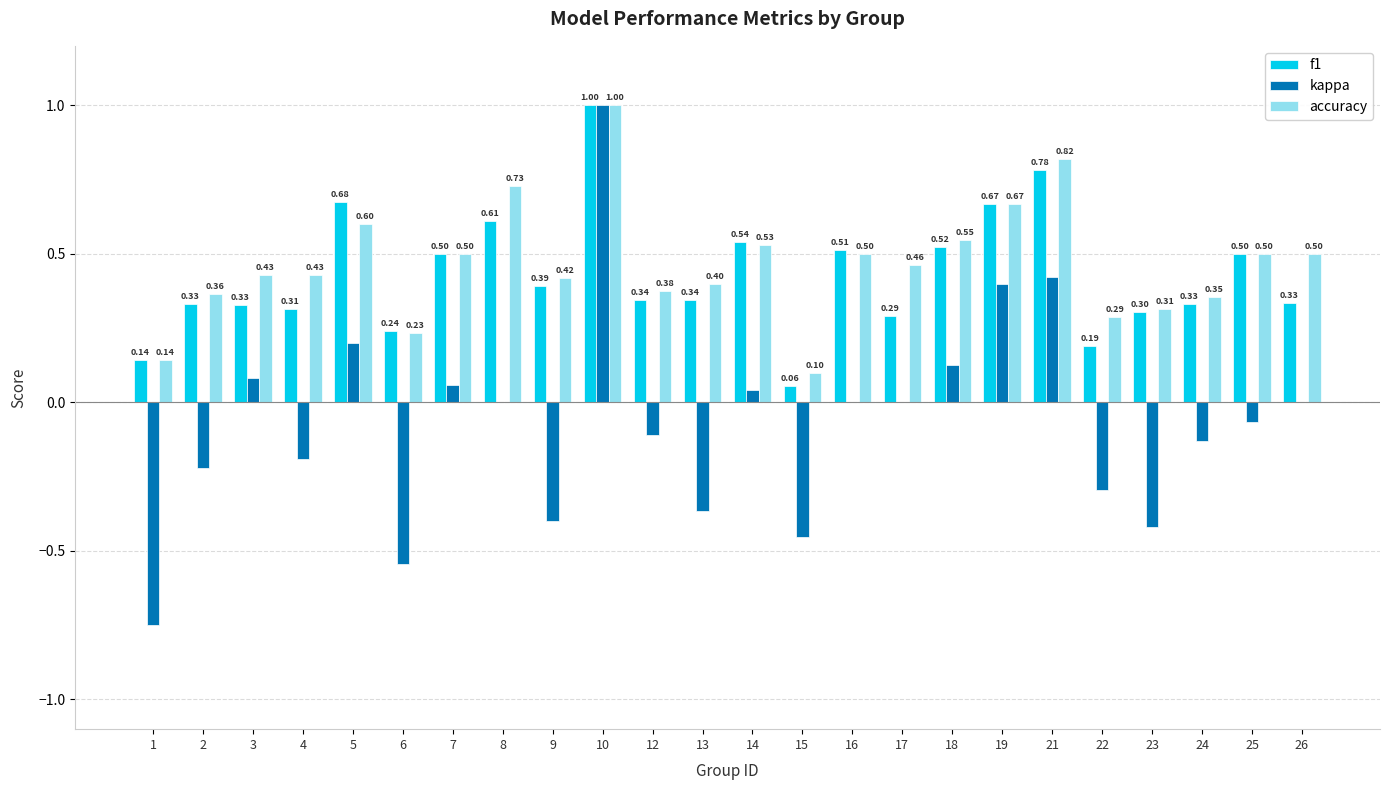

At which category is the sum across all series the highest?

10